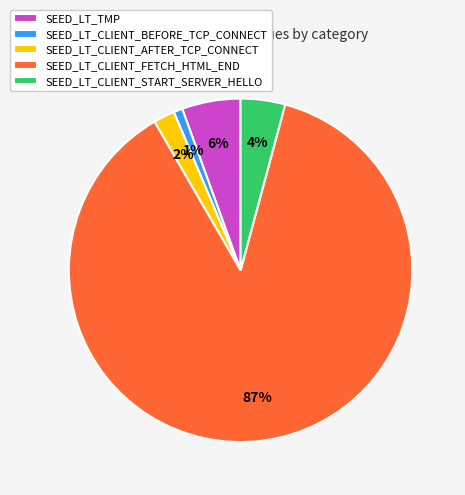

Count the number of slices in the pie.

5